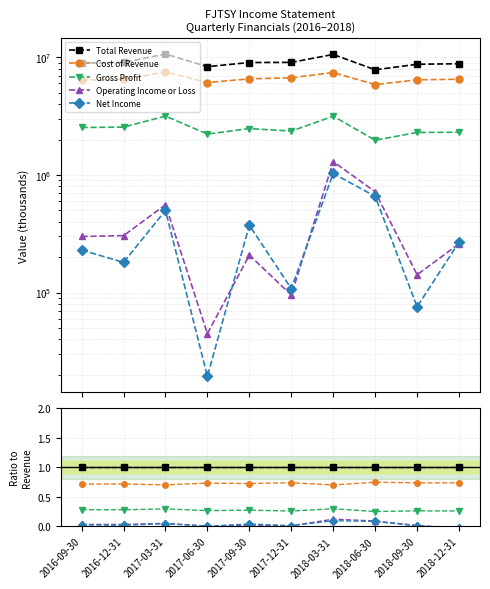

What is the difference between the highest and lowest values at 2017-12-31?

1.0